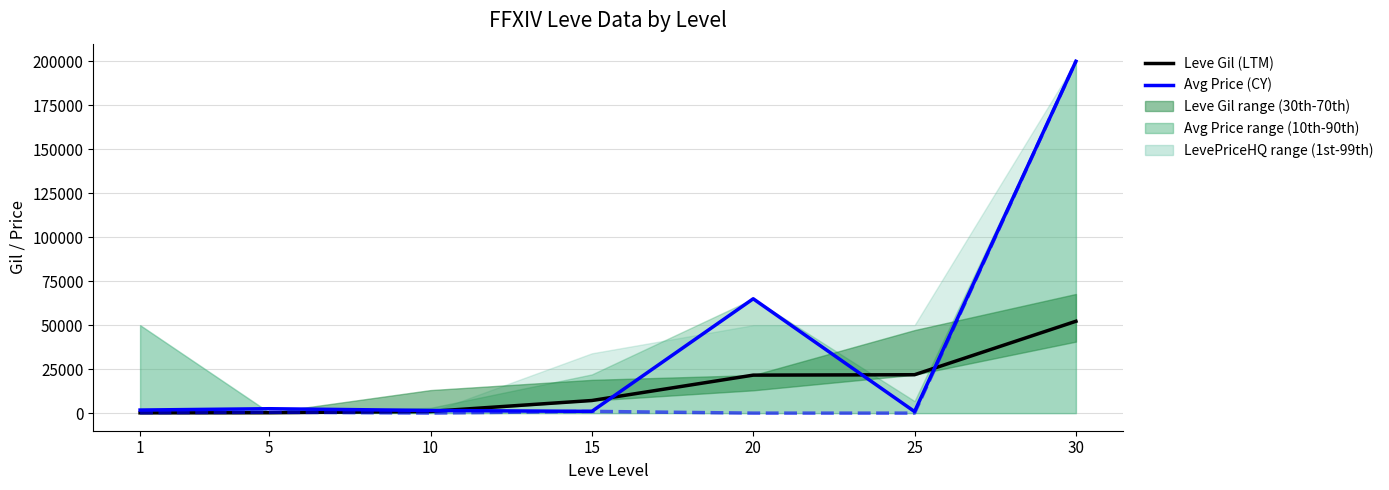

Which series ends up on top after the final intersection of Leve Gil (LTM) and Avg Price (CY)?

Avg Price (CY)